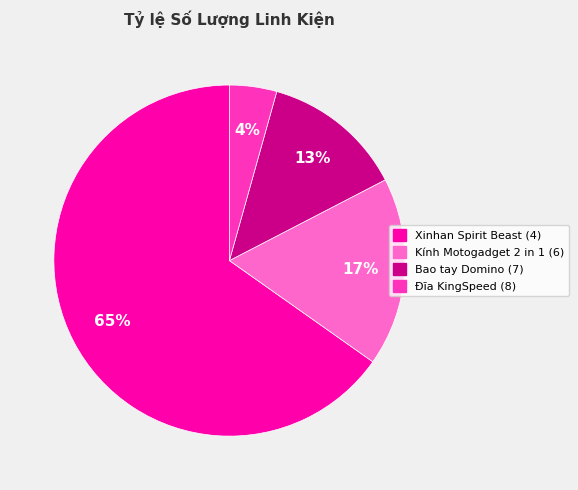

Does any single category account for the majority?

Yes